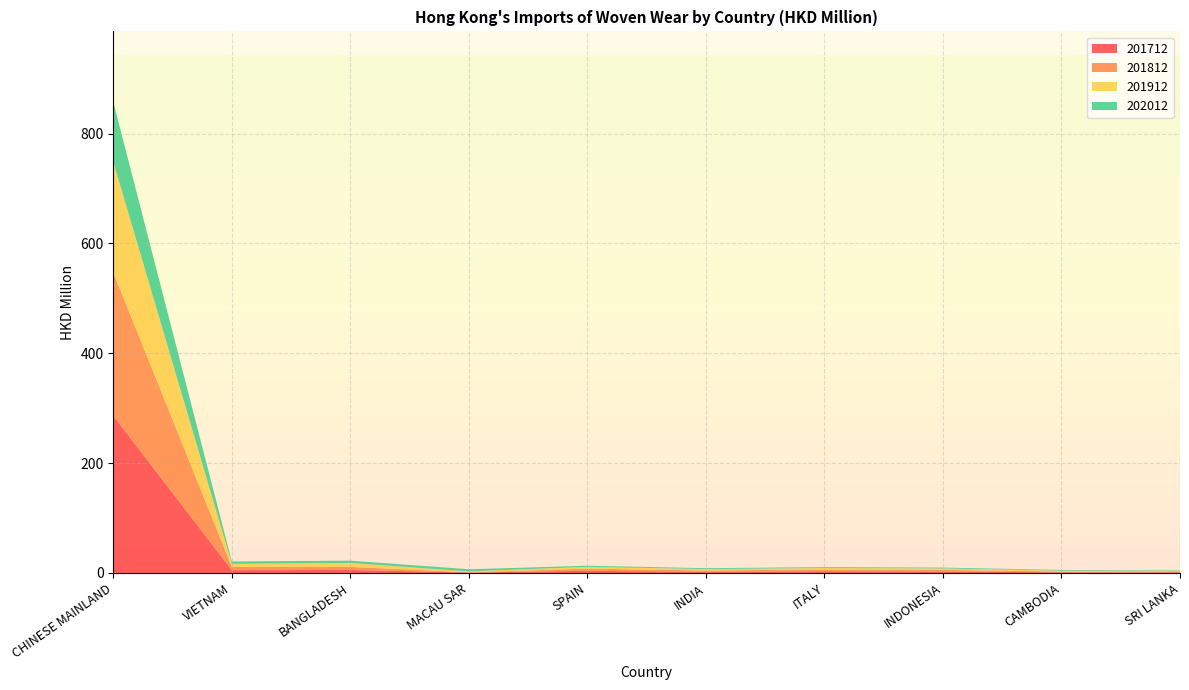

Reading right to left, transcribe all the data shown in this chart.

201712: 1.3	1.2	2.6	3.2	2.1	4.0	0.8	5.5	5.1	286.2
201812: 1.4	1.4	3.0	3.1	2.5	3.9	0.5	5.5	6.0	260.9
201912: 1.4	1.5	2.6	2.7	2.5	3.2	1.5	7.2	5.5	201.5
202012: 0.8	1.3	1.6	1.7	1.7	2.0	3.9	4.2	4.3	108.9